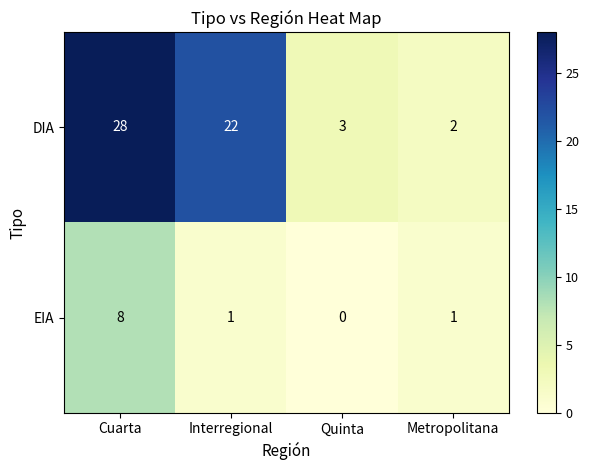

At how many categories does at least one series exceed 27?

1